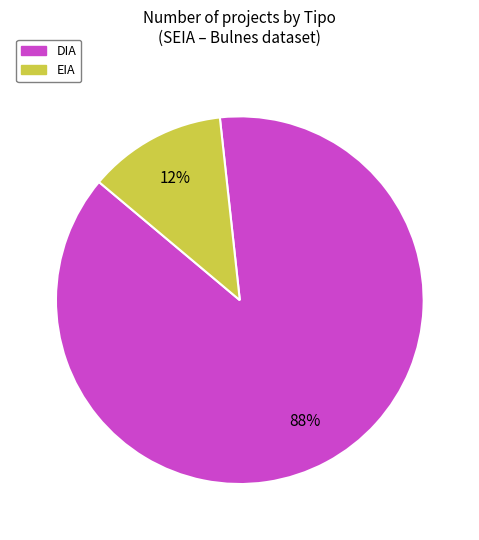

Which has a higher value, EIA or DIA?

DIA